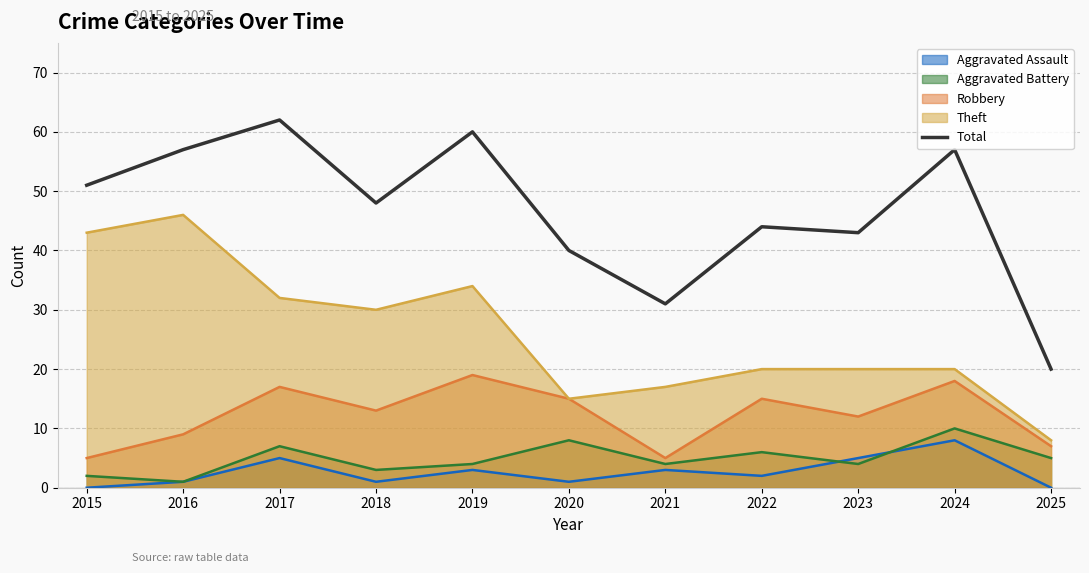

Reading left to right, what are all the values shown in this chart?

2015=51	2016=57	2017=62	2018=48	2019=60	2020=40	2021=31	2022=44	2023=43	2024=57	2025=20